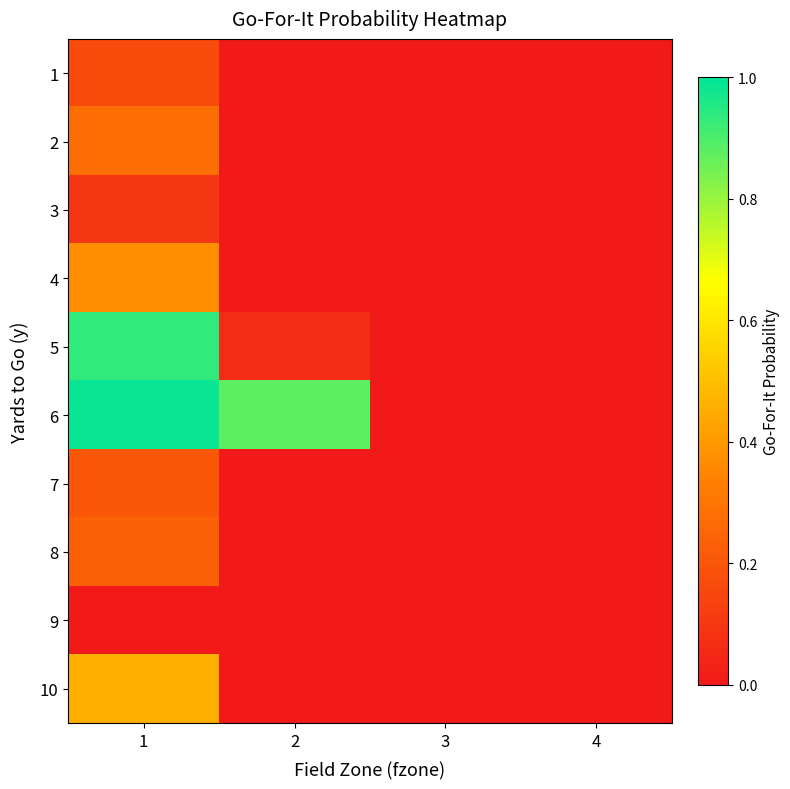

Reading right to left, extract all data points from this chart.

1: 4=0.0	3=0.0	2=0.0	1=0.2
2: 4=0.0	3=0.0	2=0.0	1=0.3
3: 4=0.0	3=0.0	2=0.0	1=0.1
4: 4=0.0	3=0.0	2=0.0	1=0.4
5: 4=0.0	3=0.0	2=0.1	1=0.9
6: 4=0.0	3=0.0	2=0.9	1=1.0
7: 4=0.0	3=0.0	2=0.0	1=0.2
8: 4=0.0	3=0.0	2=0.0	1=0.2
9: 4=0.0	3=0.0	2=0.0	1=0.0
10: 4=0.0	3=0.0	2=0.0	1=0.5